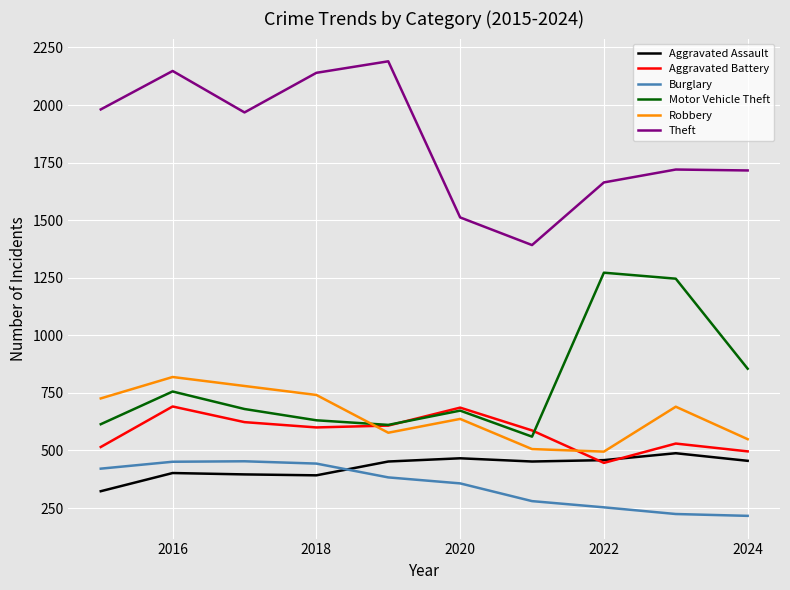

True or false: Aggravated Assault and Robbery intersect in this chart.

False